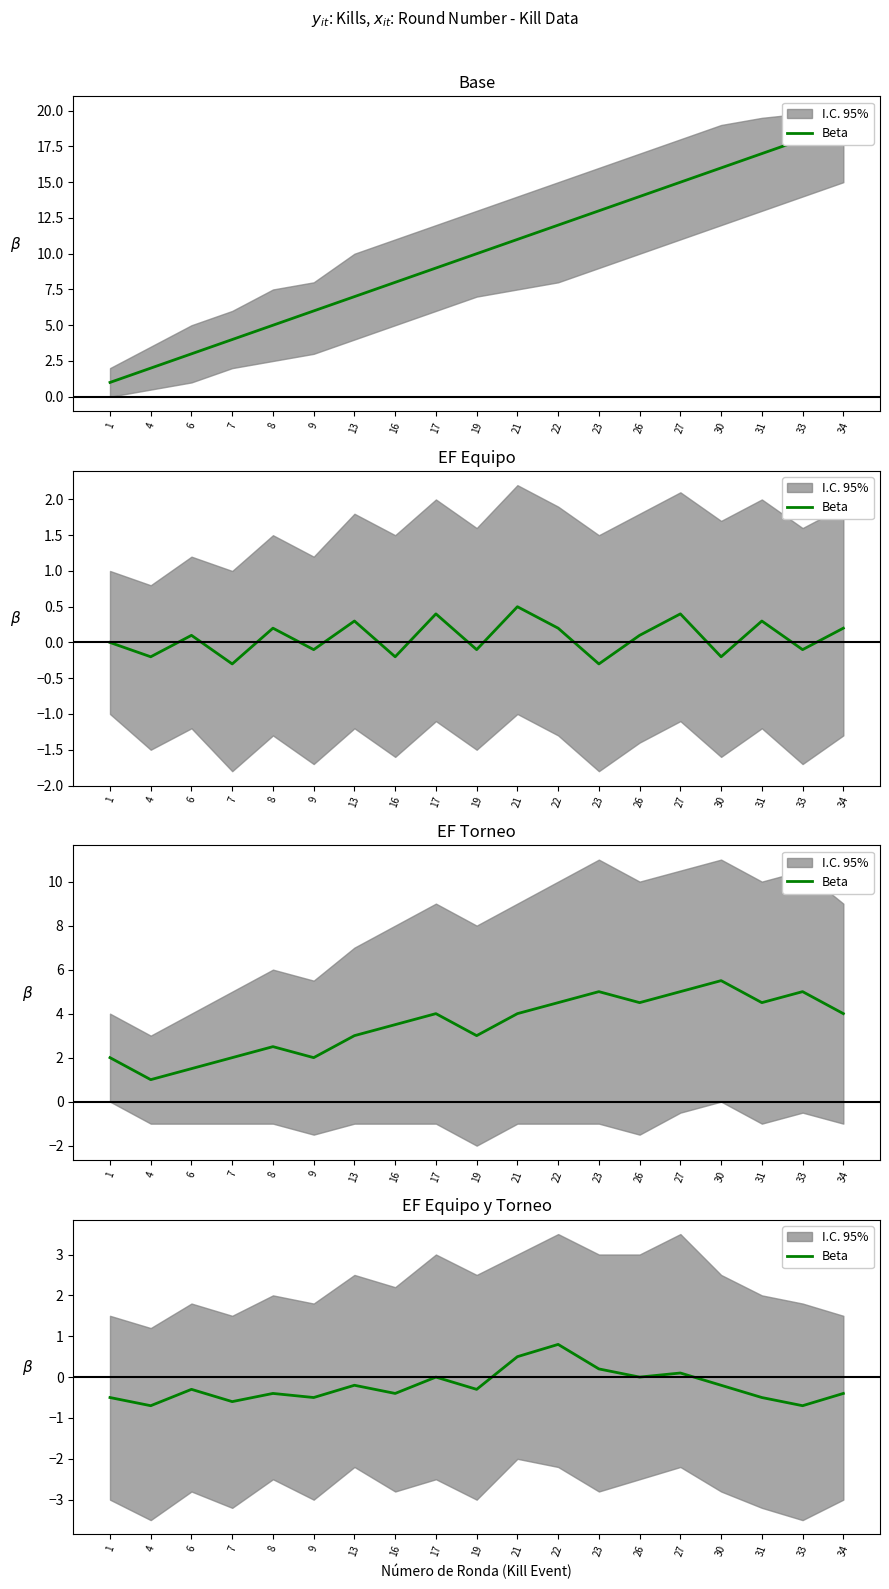

What is the change in value from 21 to 23?

-0.3